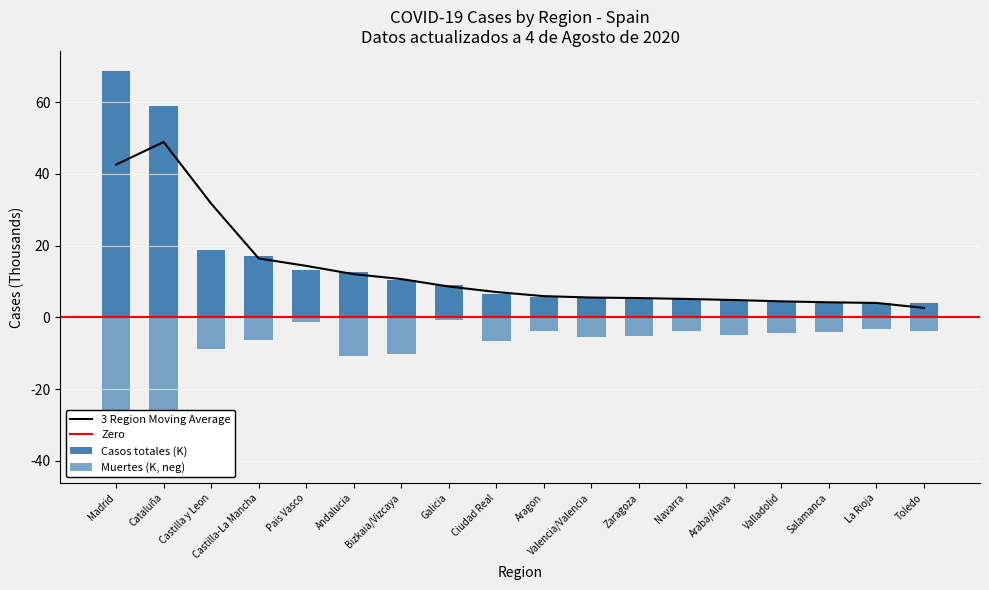

Between Galicia and La Rioja, which series saw the biggest shift?

Casos totales